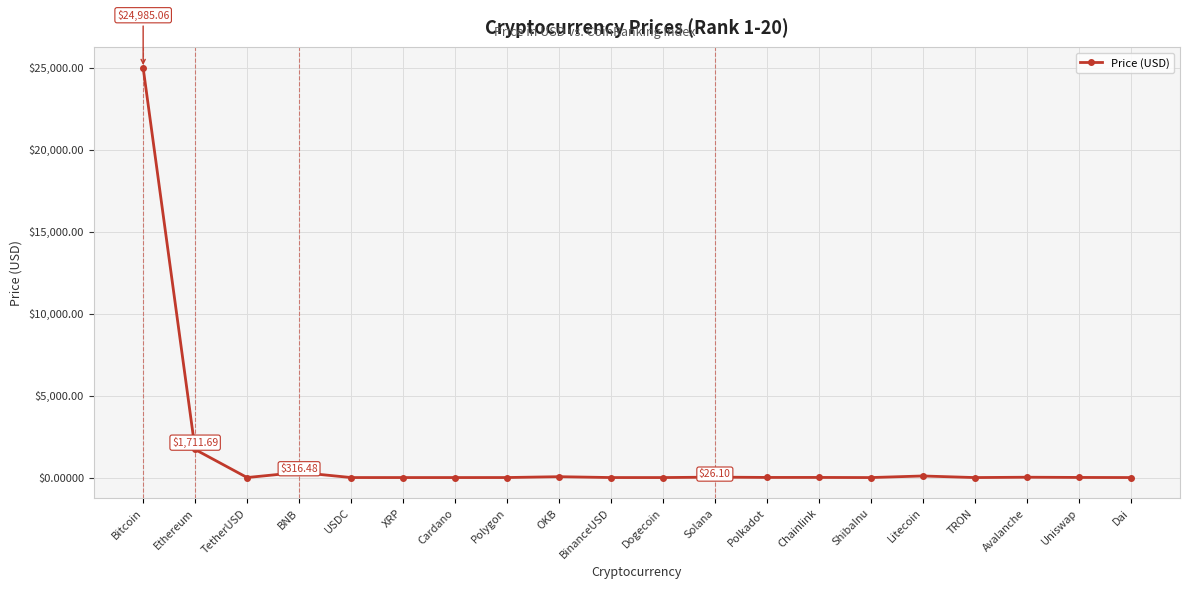

Which label corresponds to the largest value in the chart?

Bitcoin